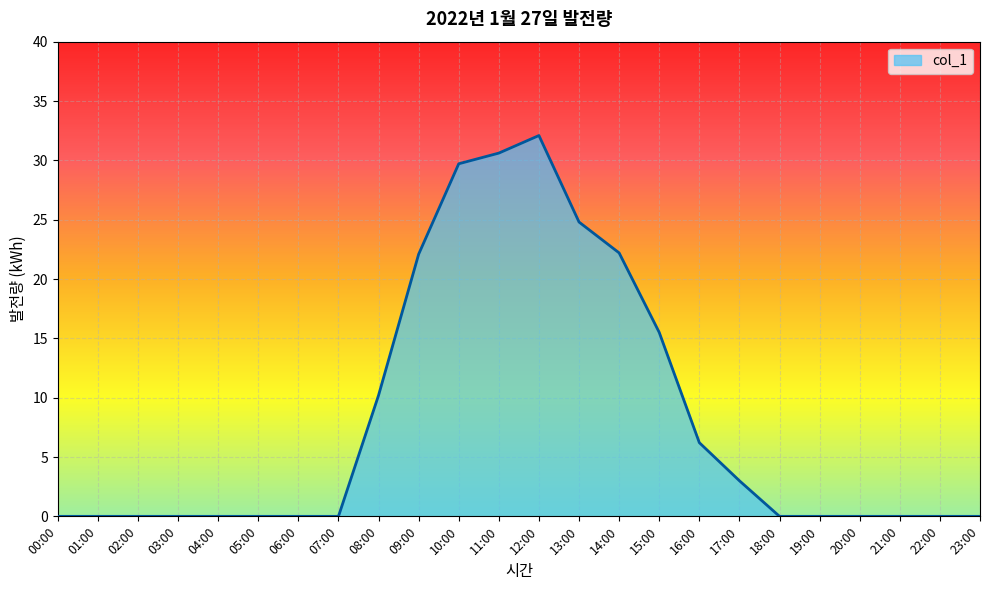

How many lines are shown in the chart?

1